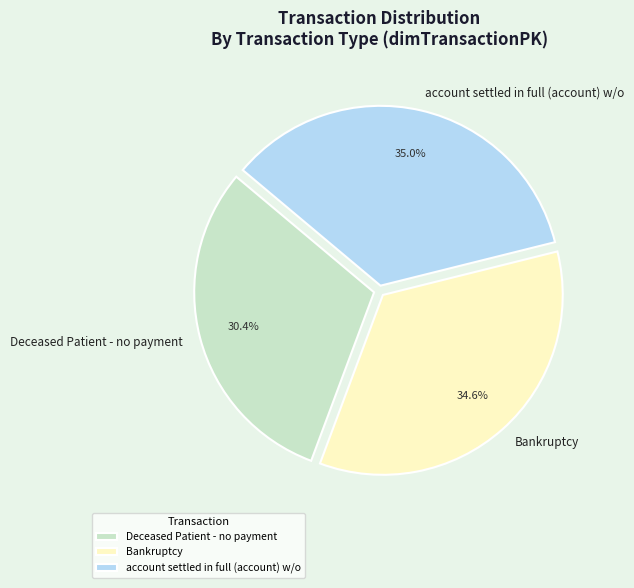

Count the number of slices in the pie.

3